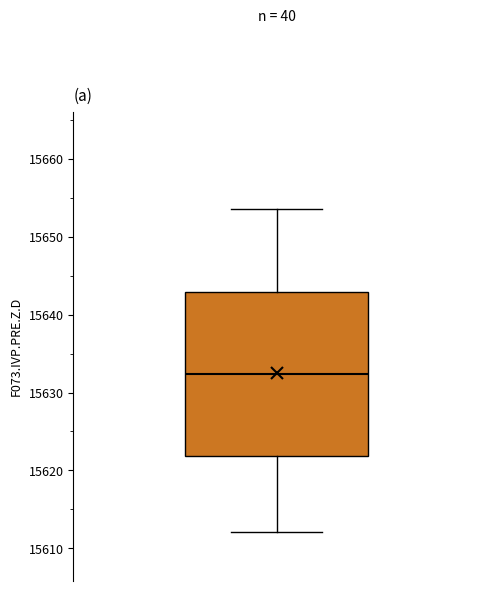

Read this box plot against the y-axis: the position of the median line, the range covered by the box, and the ends of both whiskers. The values are not printed on the chart, so give them approximately, as read against the axis.

median 15632, box 15622 to 15643, whiskers 15612 to 15654